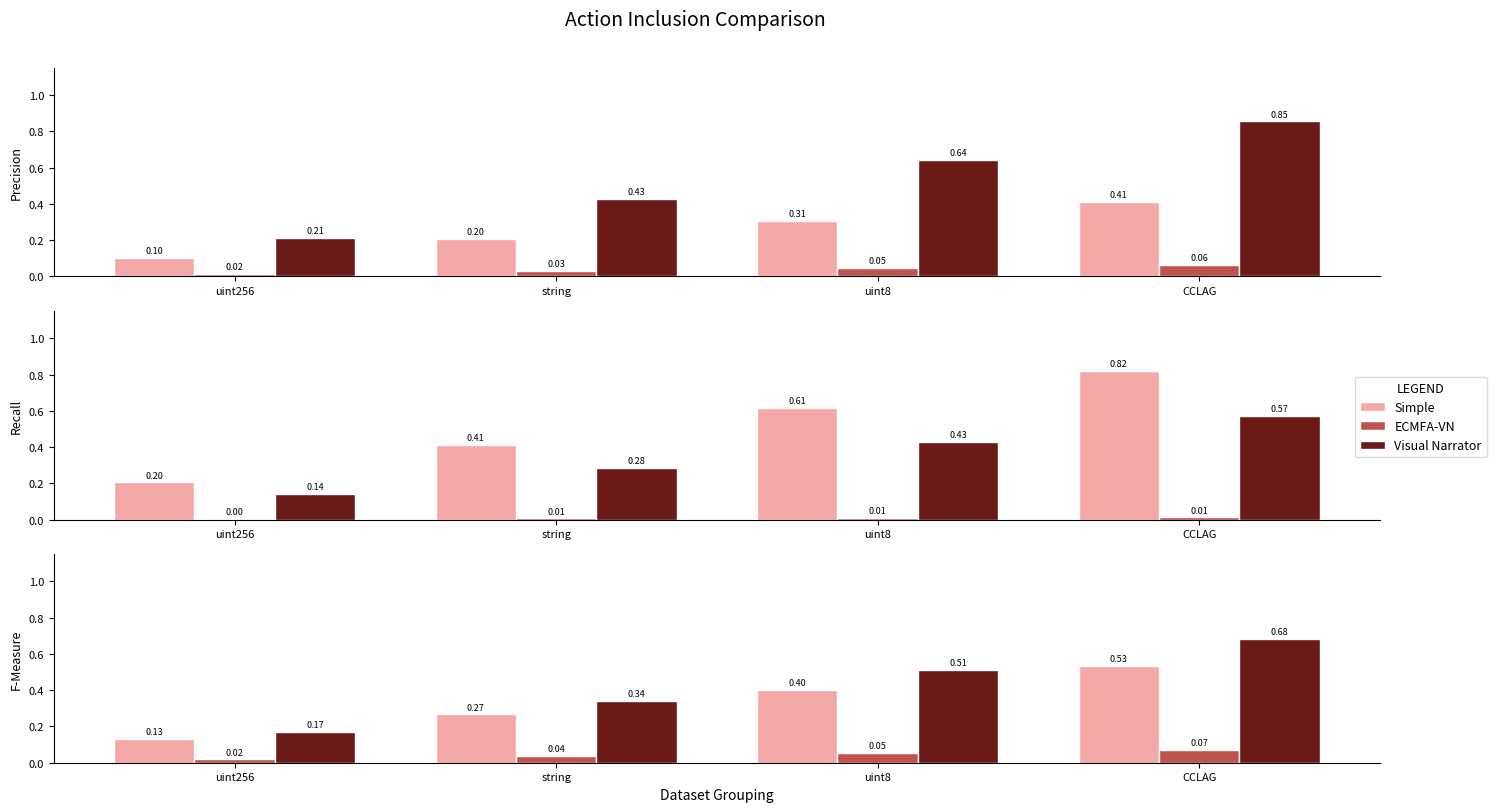

What is the label of the 3rd bar from the left?

uint8